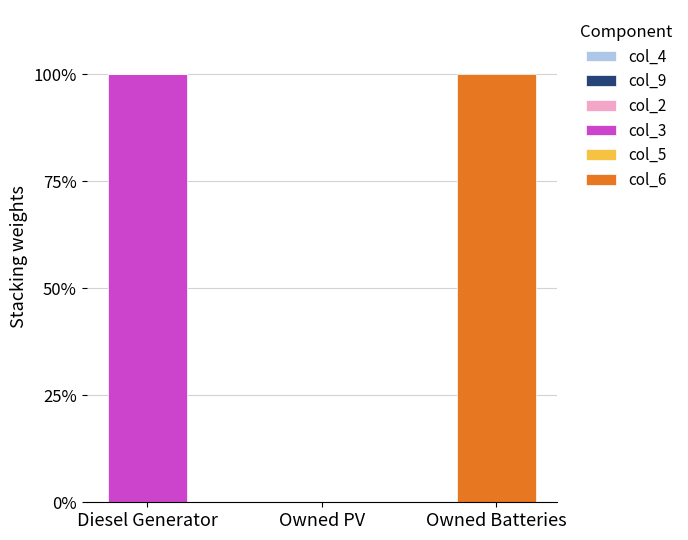

What is the total value across all series at Diesel Generator?

100